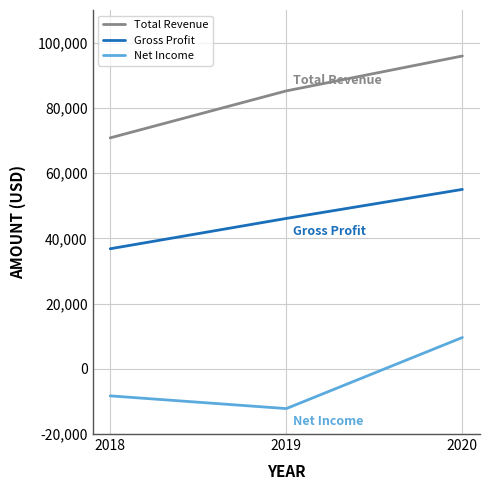

List the series in order of their overall mean, highest first.

Total Revenue, Gross Profit, Net Income